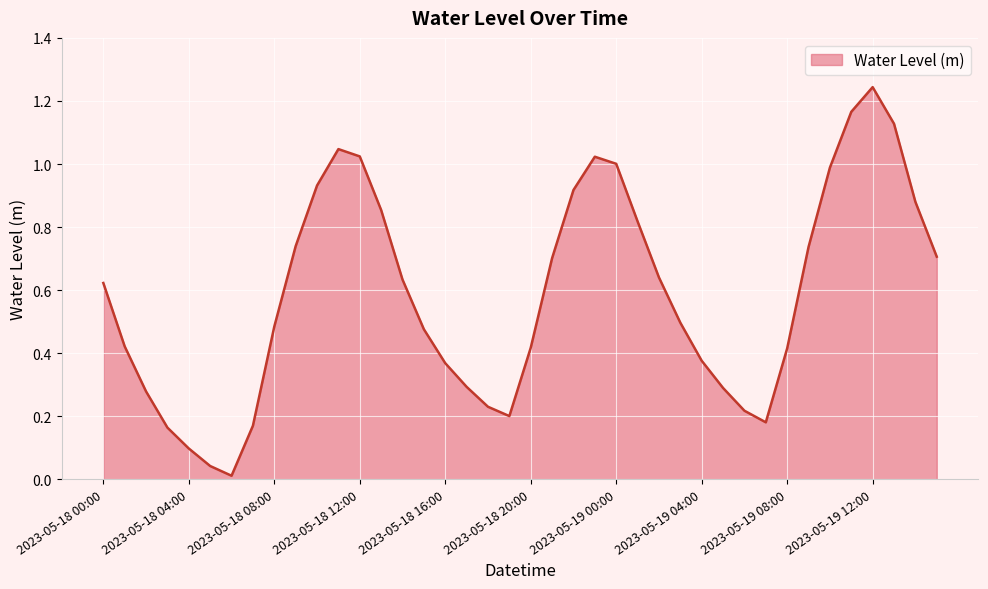

Which label corresponds to the largest value in the chart?

2023-05-19 12:00